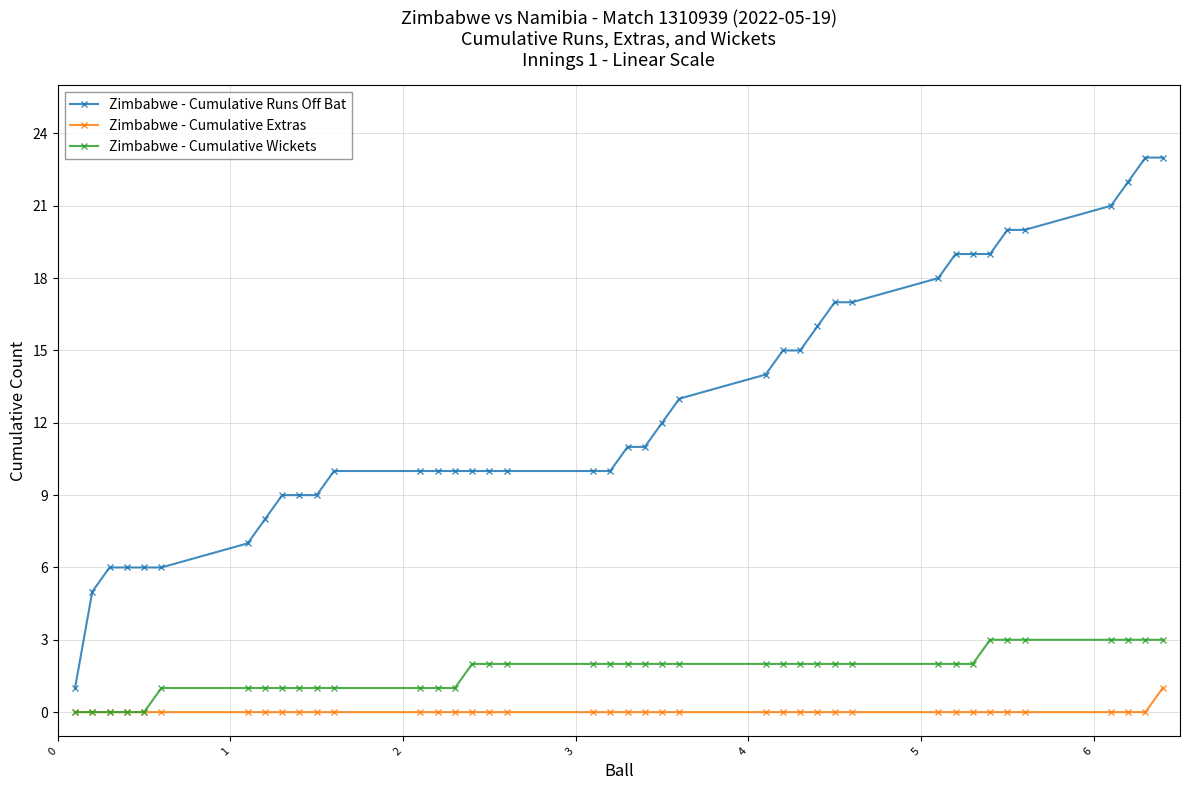

Which series has the largest total across all categories?

Zimbabwe - Cumulative Runs Off Bat